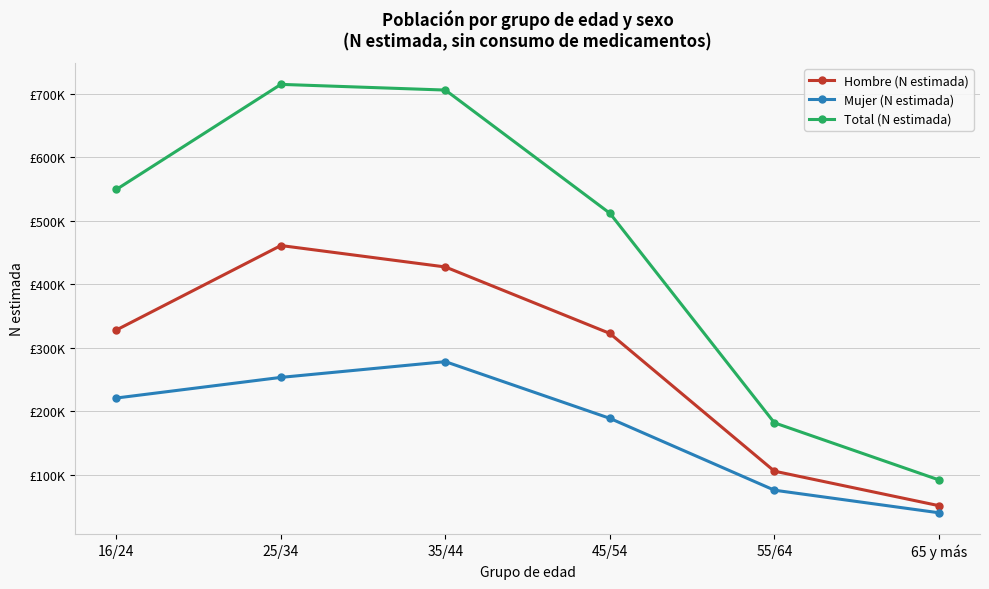

Reading right to left, what are all the values shown in this chart?

Hombre (N estimada): 51727	106017	322676	427255	460974	328123
Mujer (N estimada): 40554	76074	189082	278299	253542	221087
Total (N estimada): 92281	182090	511758	705554	714516	549210